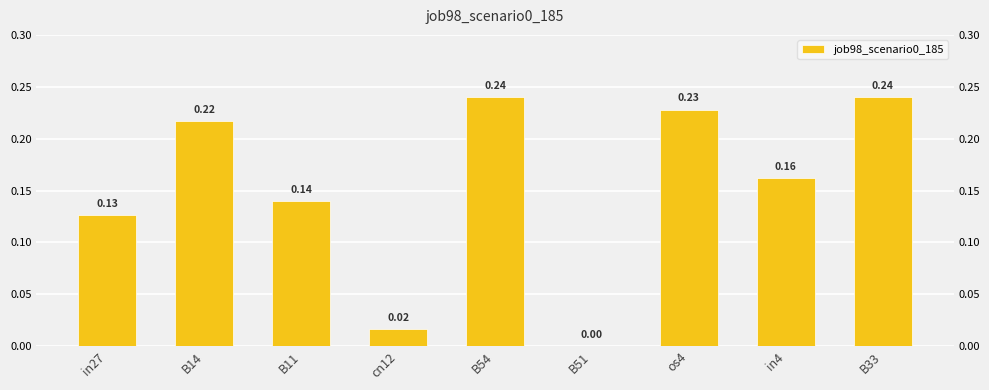

True or false: the data shows 0.4 at B54.

False